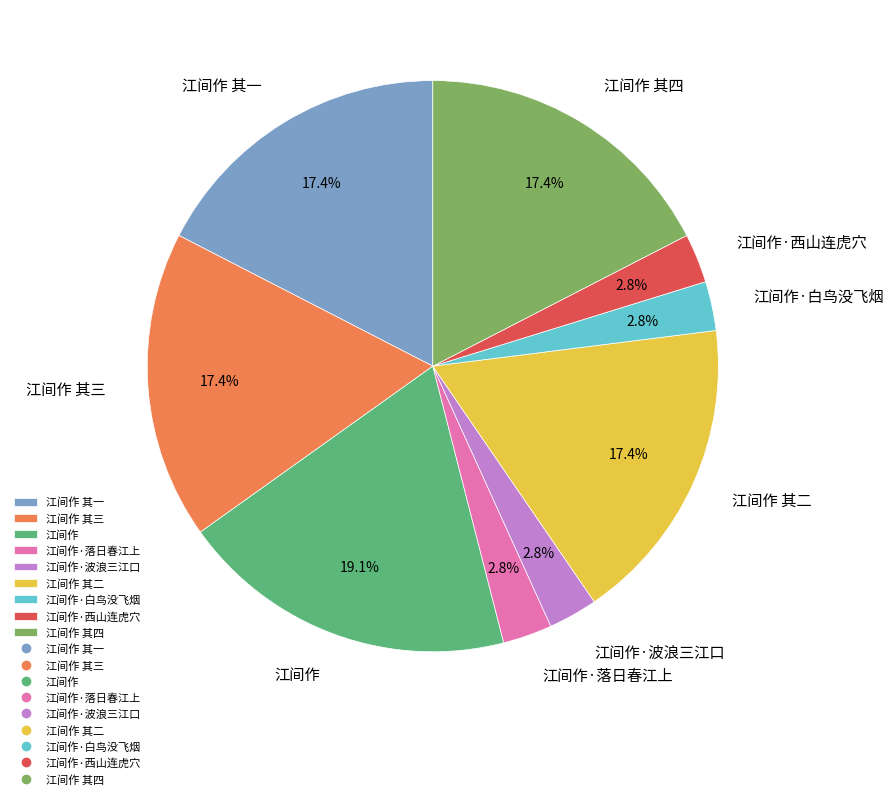

What is the ratio of the value at 江间作 其三 to the value at 江间作?

0.9